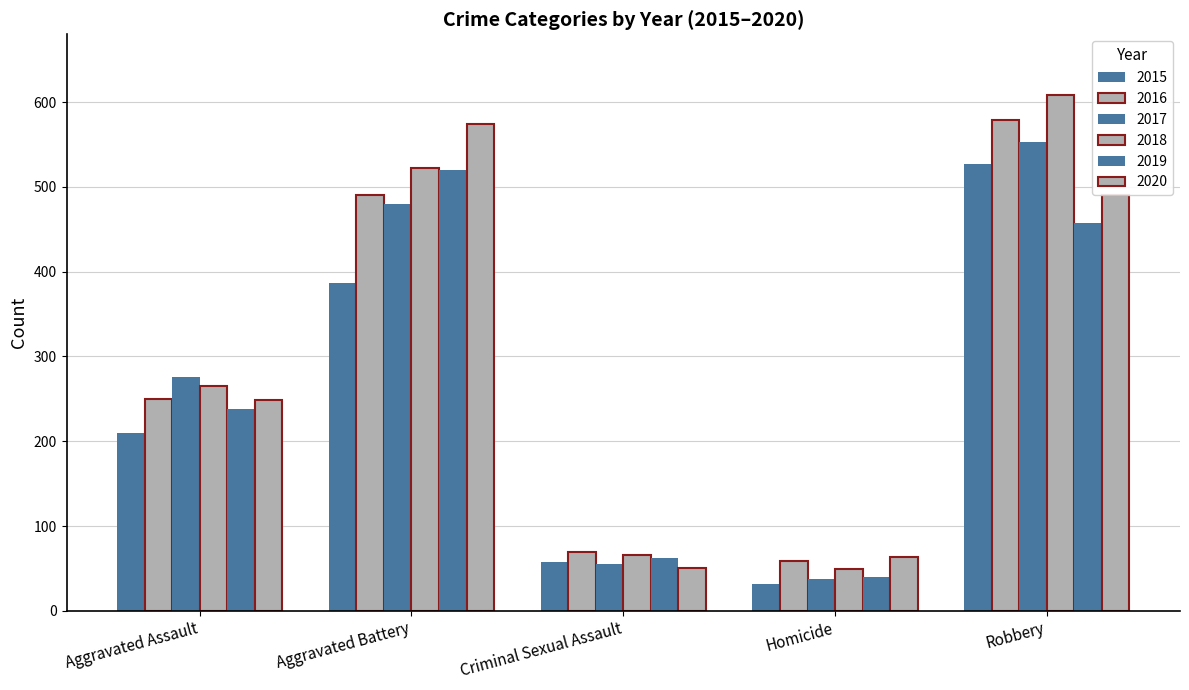

What is the label of the 3rd bar from the right?

Criminal Sexual Assault